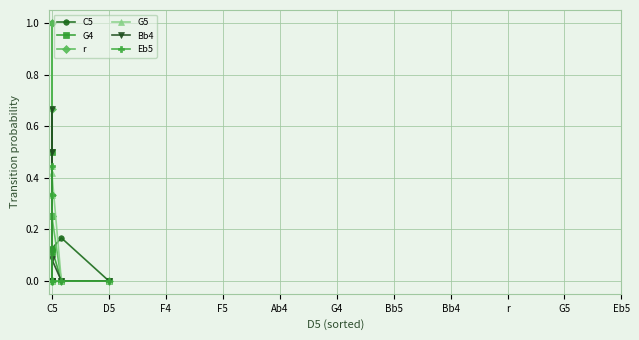

The r series shows -0.5 at C5. True or false?

False